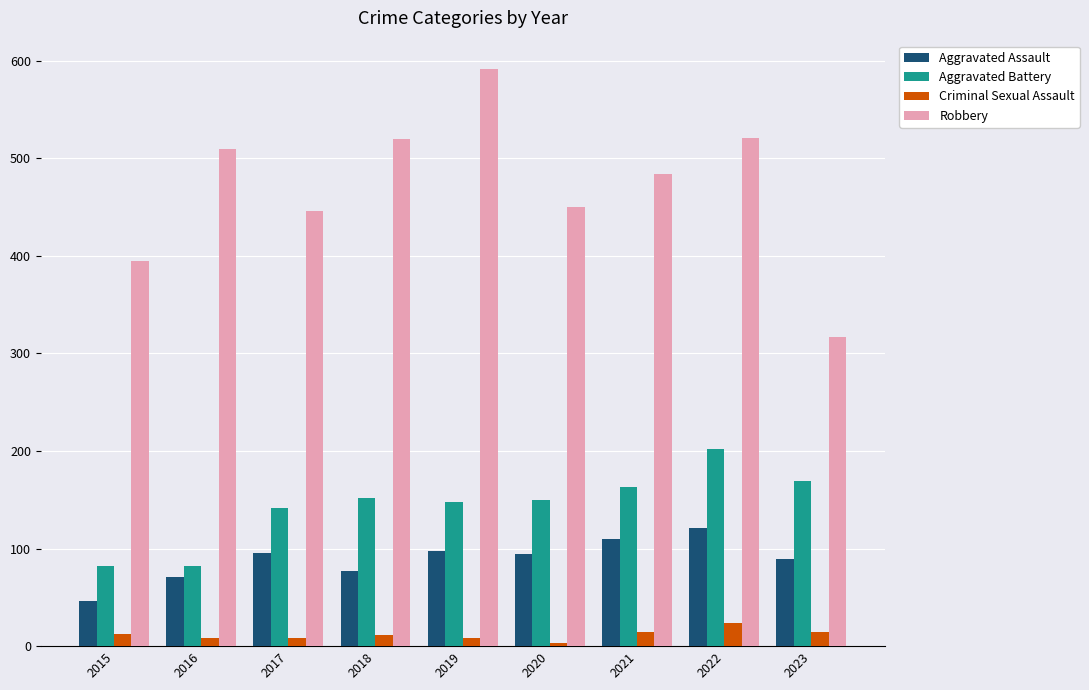

Is the value of Aggravated Battery at 2019 greater than the value of Robbery at 2015?

No